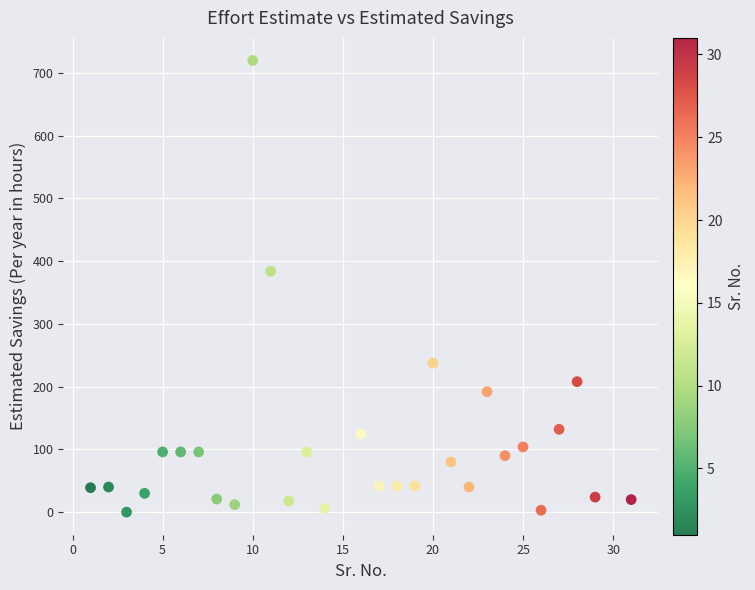

What is the range of X values (max minus min)?

30.0